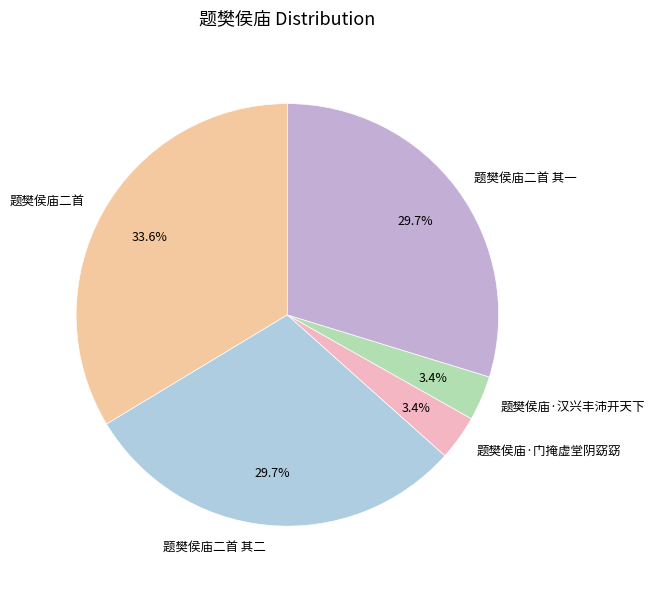

Is there a majority slice in this chart?

No